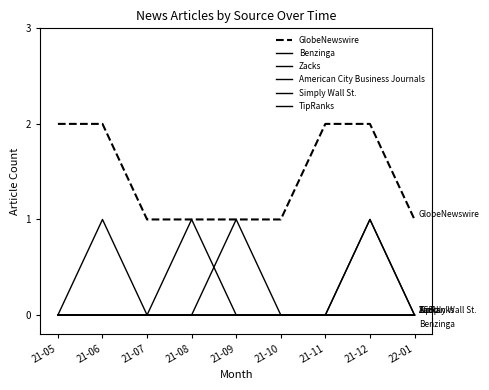

What is the spread (max minus min) of values at 21-12?

2